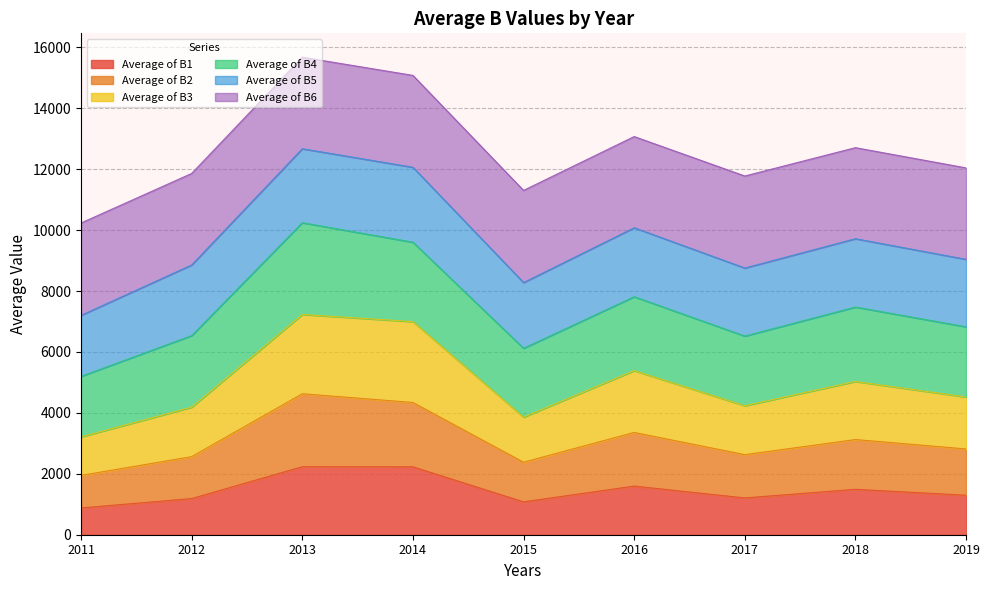

True or false: Average of B1 and Average of B2 cross at least once.

False